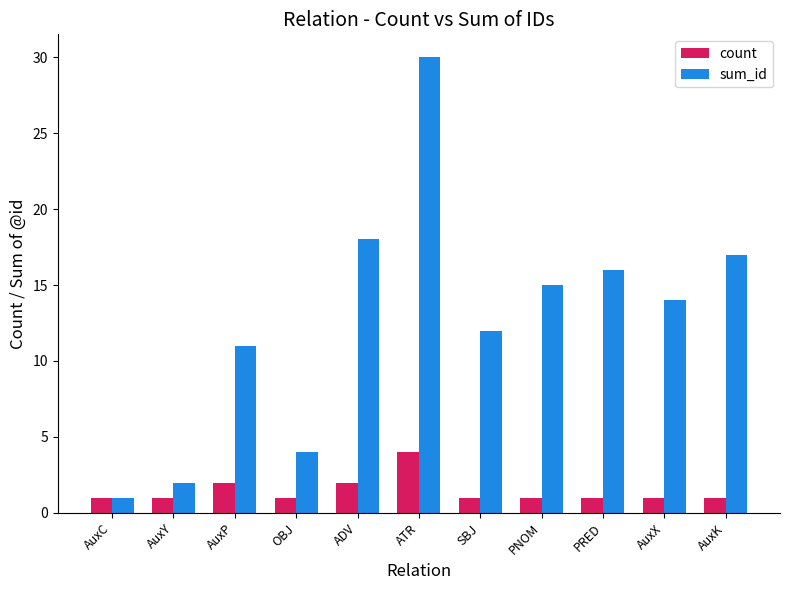

How many groups of bars are there?

11